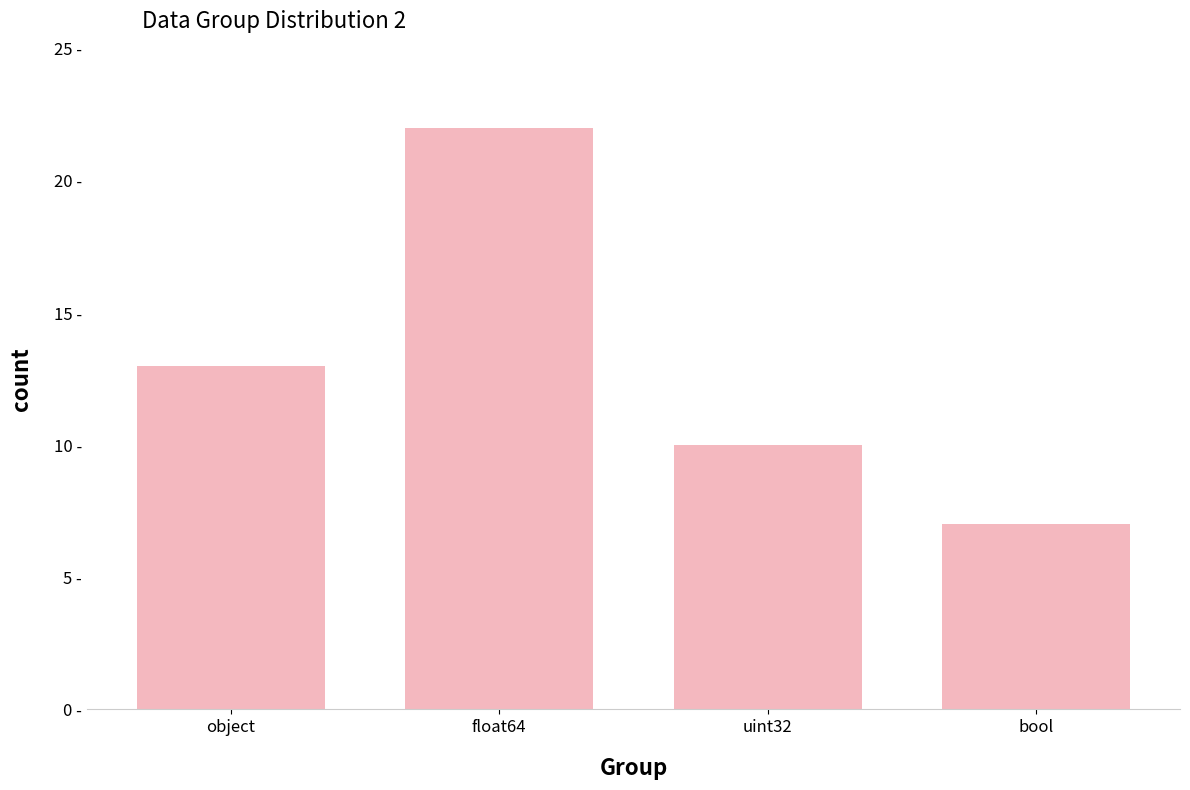

Rank the categories by value from lowest to highest.

bool, uint32, object, float64